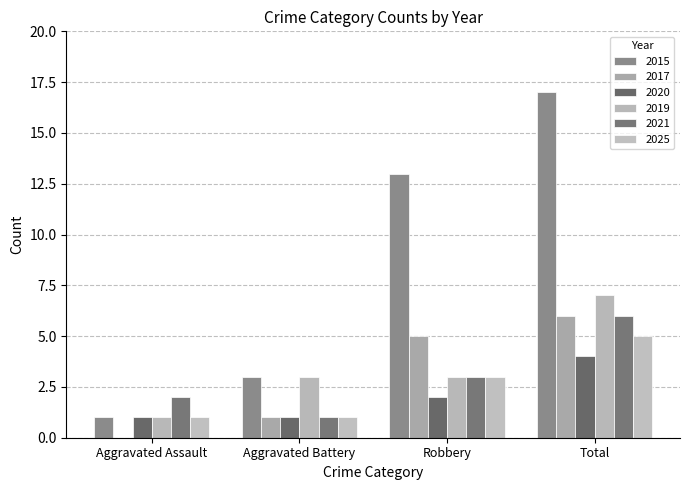

At which label is 2025 closest to 3?

Robbery